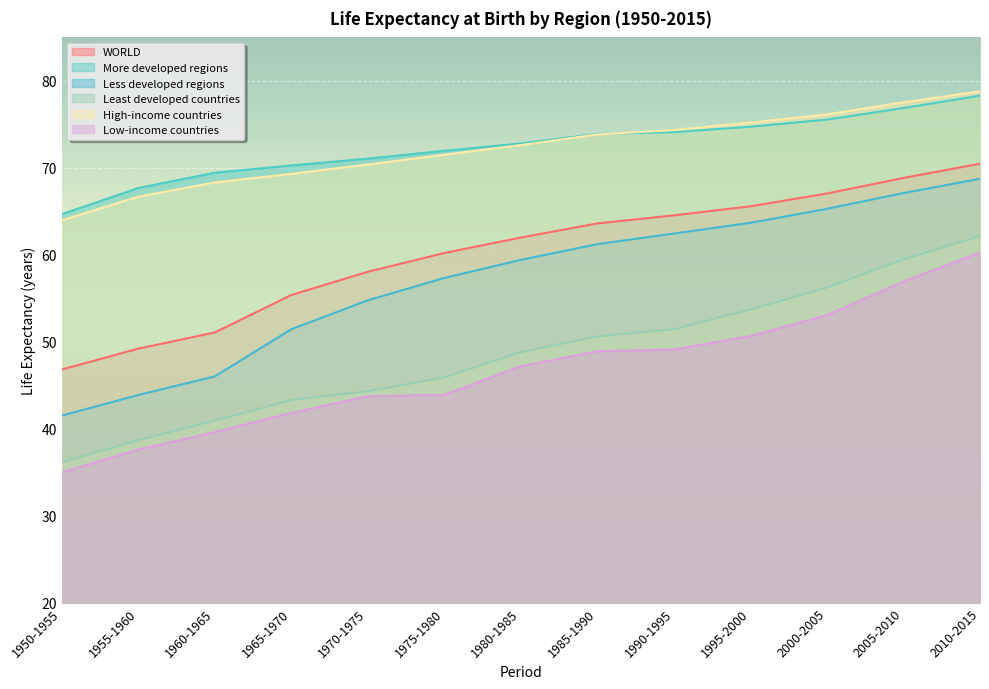

Reading right to left, transcribe all the data shown in this chart.

WORLD: 70.5	68.8	67.0	65.6	64.5	63.6	62.0	60.2	58.0	55.4	51.1	49.2	46.8
More developed regions: 78.3	76.9	75.5	74.7	74.1	73.9	72.8	72.0	71.1	70.3	69.4	67.7	64.7
Less developed regions: 68.8	67.1	65.3	63.7	62.5	61.2	59.4	57.3	54.8	51.4	46.0	43.9	41.5
Least developed countries: 62.1	59.5	56.2	53.7	51.4	50.6	48.8	45.9	44.3	43.3	40.9	38.7	36.1
High-income countries: 78.8	77.5	76.2	75.2	74.3	73.8	72.6	71.5	70.4	69.3	68.3	66.7	64.0
Low-income countries: 60.3	56.9	53.1	50.7	49.1	48.9	47.2	43.9	43.7	41.8	39.6	37.6	35.0